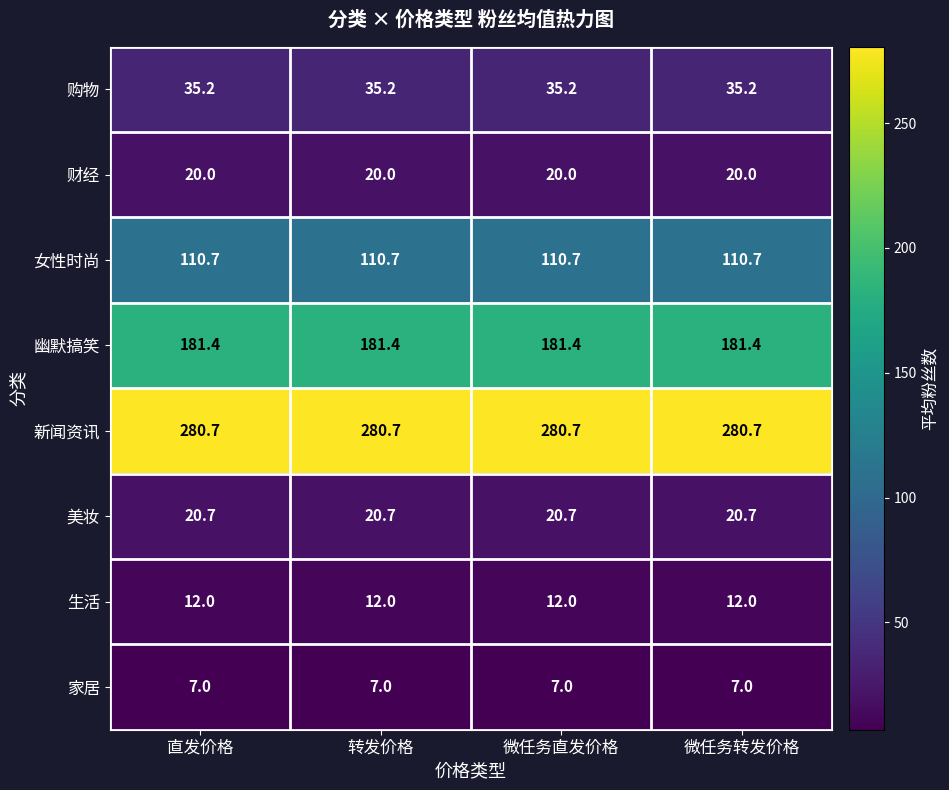

True or false: 新闻资讯 has a value of 365.3 at 微任务转发价格.

False